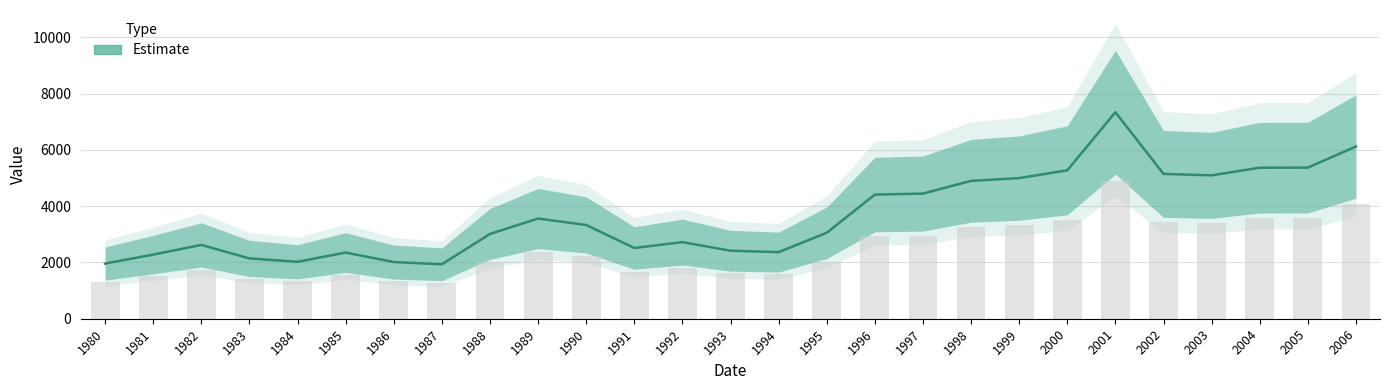

What is the difference between the values at 2004 and 1999?

370